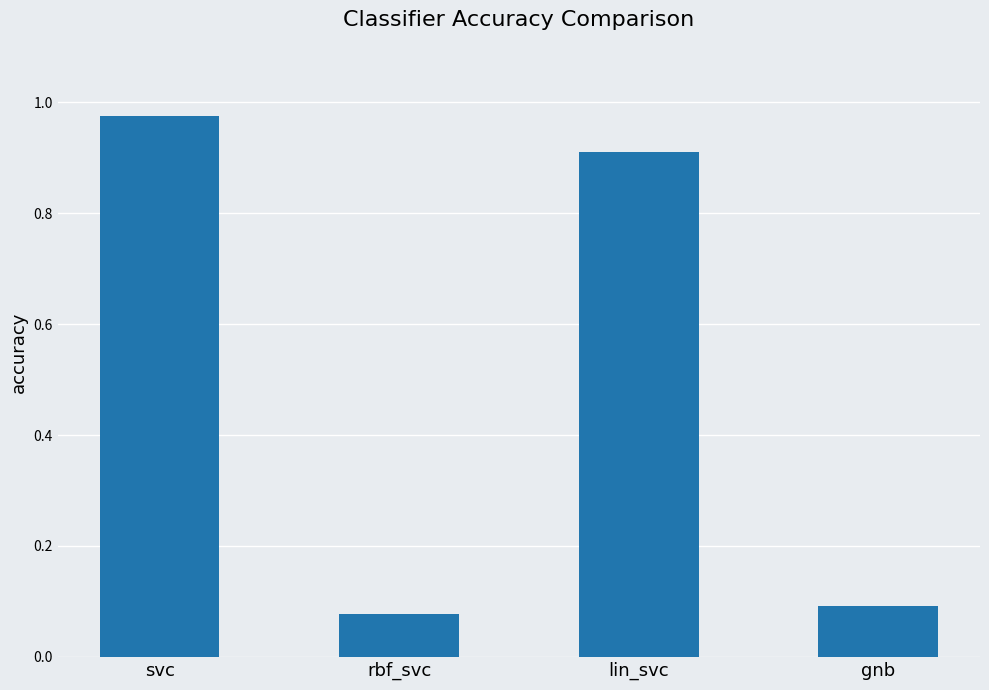

What is the average value?

0.5